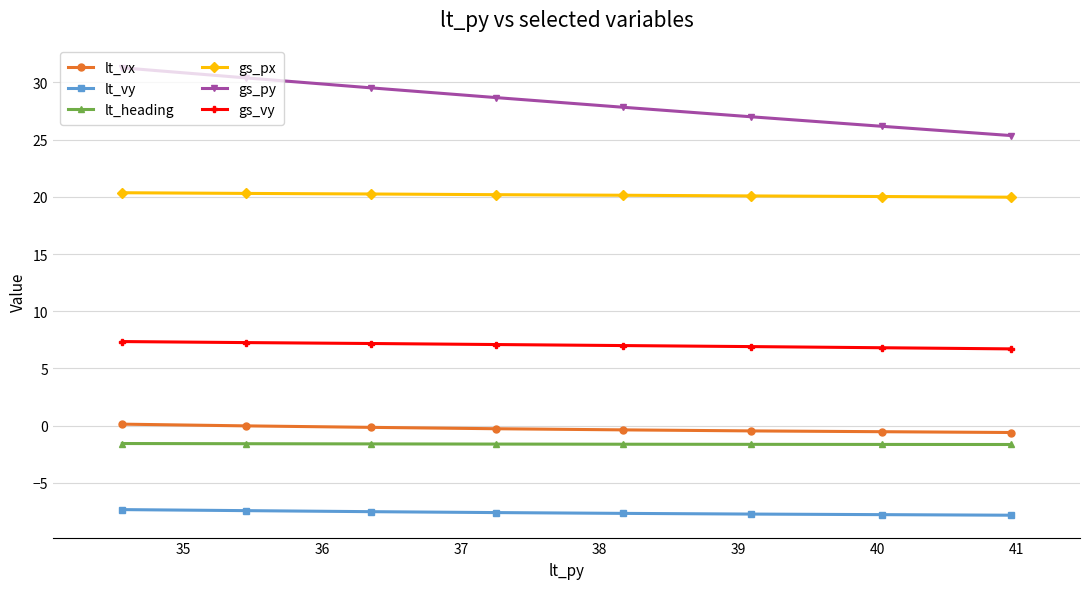

What is the maximum value for gs_py?

31.3